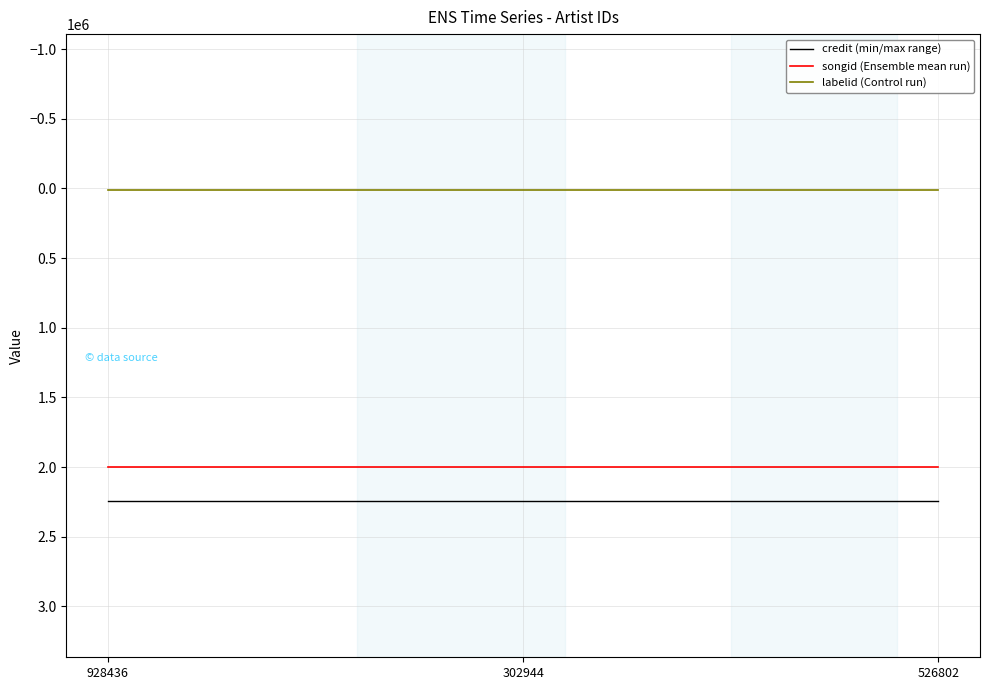

How many series are shown in this chart?

3